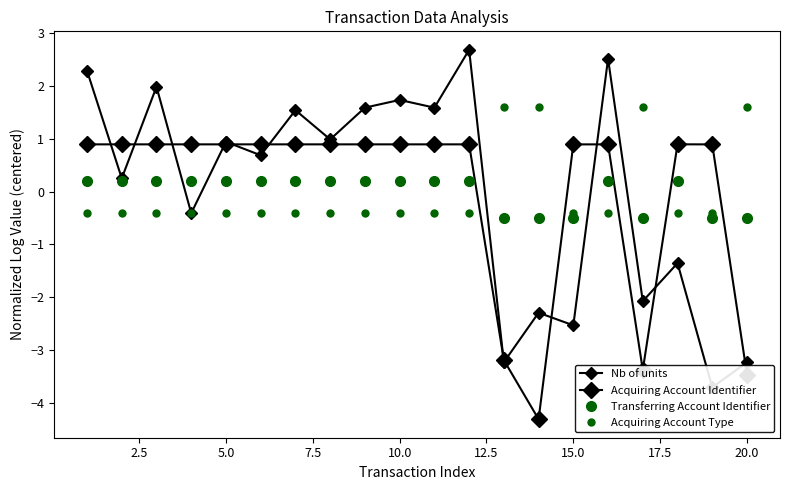

Reading right to left, extract all data points from this chart.

Nb of units: -3.2	-3.7	-1.4	-2.1	2.5	-2.5	-2.3	-3.2	2.7	1.6	1.7	1.6	1.0	1.5	0.7	0.9	-0.4	2.0	0.3	2.3
Acquiring Account Identifier: -3.5	0.9	0.9	-3.4	0.9	0.9	-4.3	-3.2	0.9	0.9	0.9	0.9	0.9	0.9	0.9	0.9	0.9	0.9	0.9	0.9
Transferring Account Identifier: -0.5	-0.5	0.2	-0.5	0.2	-0.5	-0.5	-0.5	0.2	0.2	0.2	0.2	0.2	0.2	0.2	0.2	0.2	0.2	0.2	0.2
Acquiring Account Type: 1.6	-0.4	-0.4	1.6	-0.4	-0.4	1.6	1.6	-0.4	-0.4	-0.4	-0.4	-0.4	-0.4	-0.4	-0.4	-0.4	-0.4	-0.4	-0.4